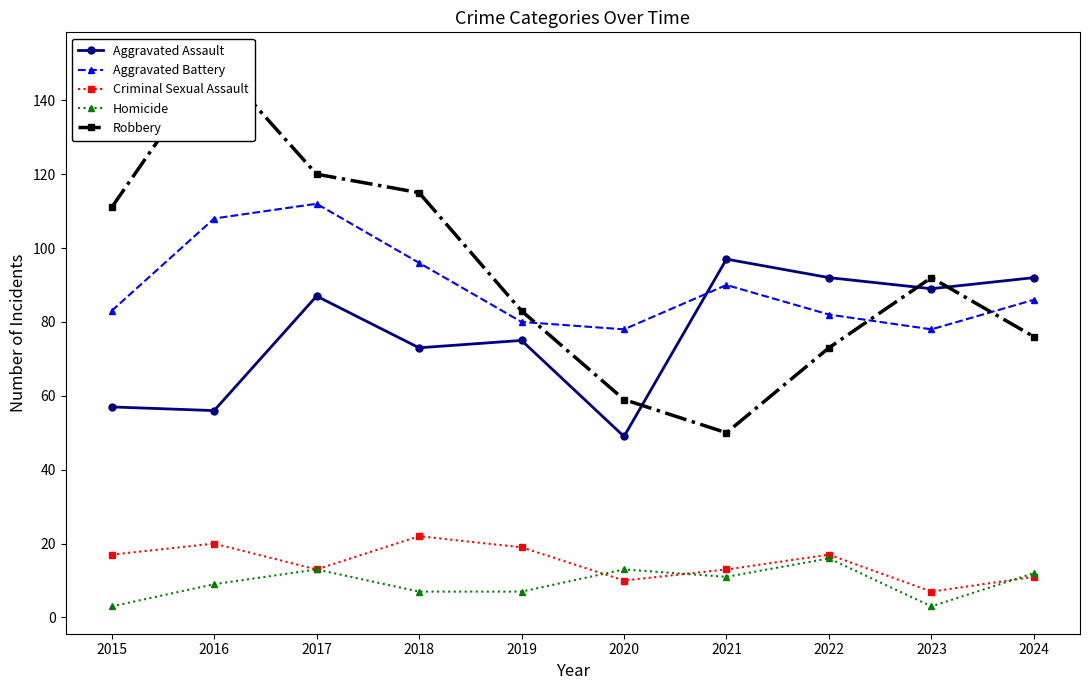

The Criminal Sexual Assault series shows 5 at 2020. True or false?

False